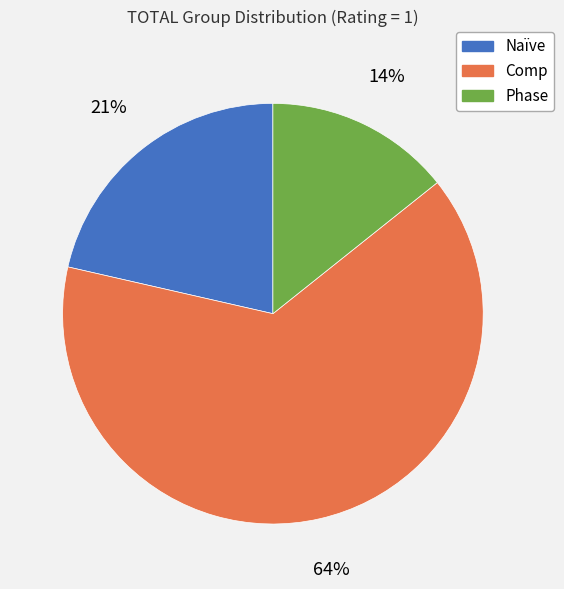

Does Phase represent more than half of the total?

No